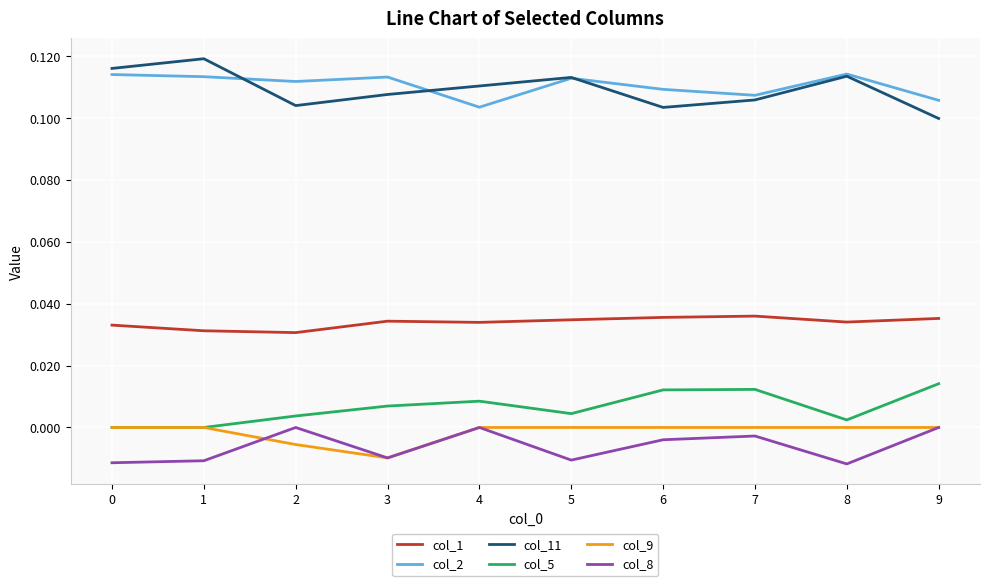

True or false: col_1 and col_9 intersect in this chart.

False